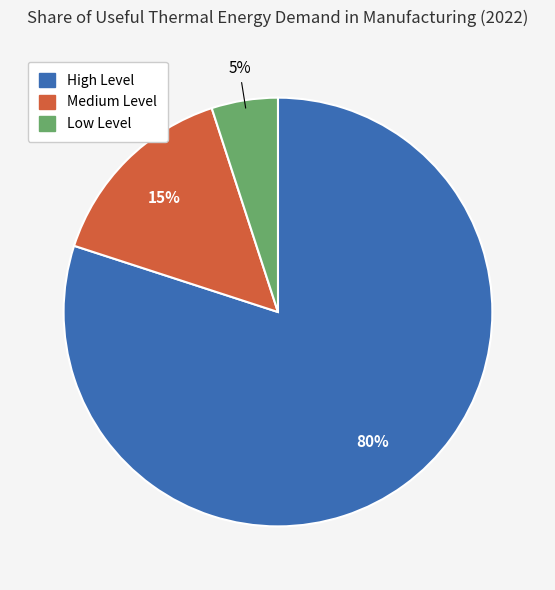

What is the largest slice in the pie chart?

High Level